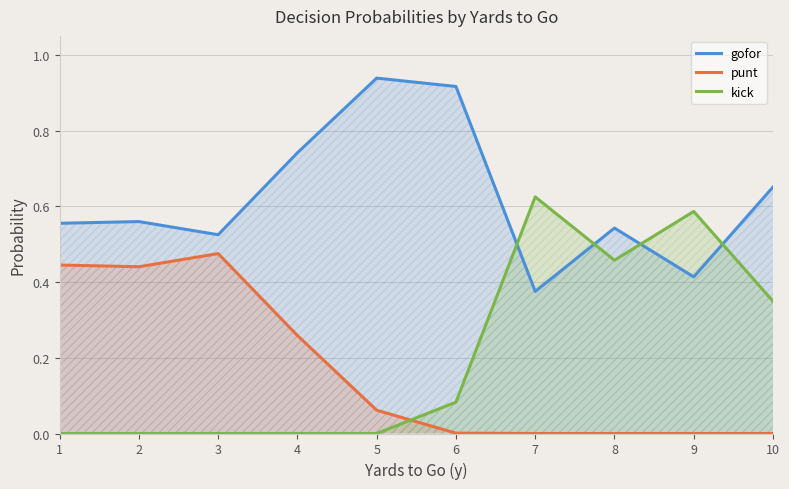

How many lines are shown in the chart?

3